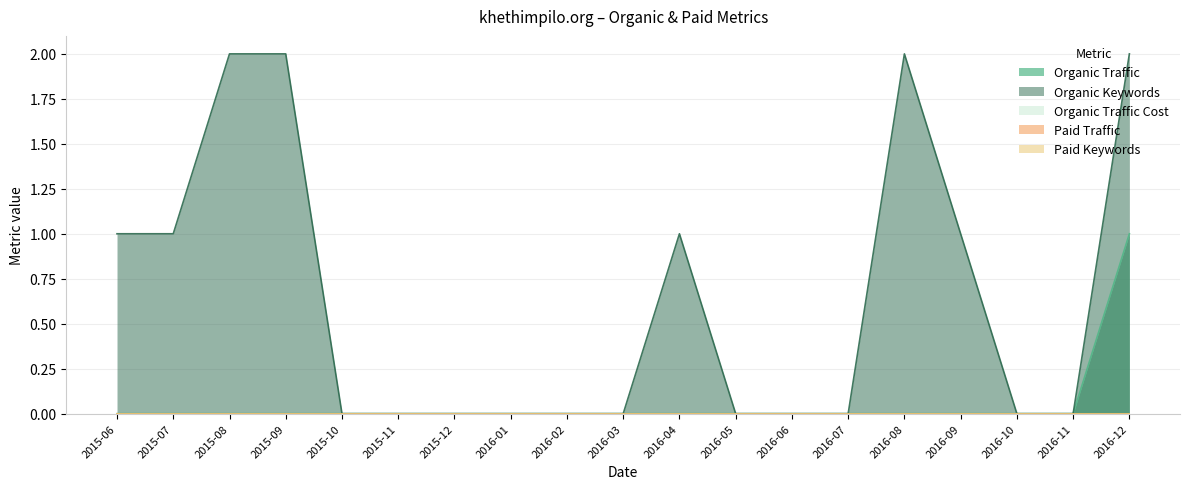

What are all the series names shown in the legend?

Organic Traffic, Organic Keywords, Organic Traffic Cost, Paid Traffic, Paid Keywords